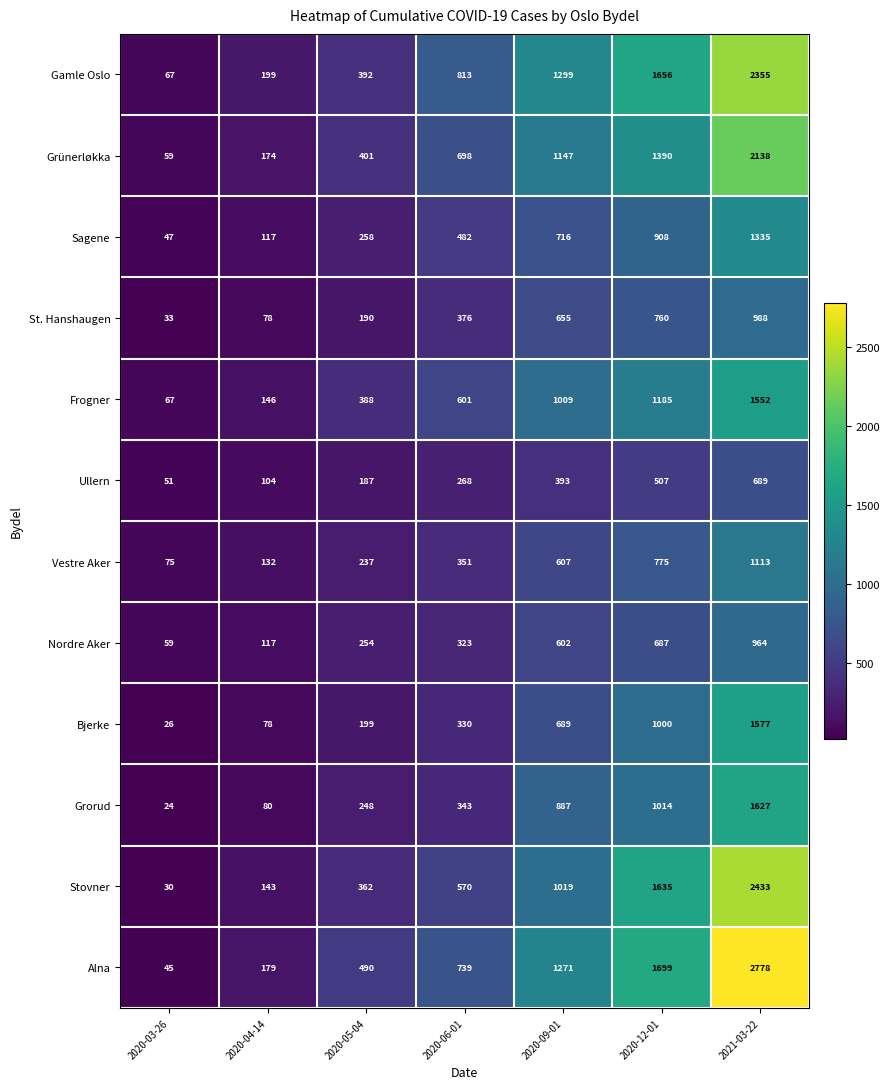

What is the total value across all series at 2020-06-01?

5894